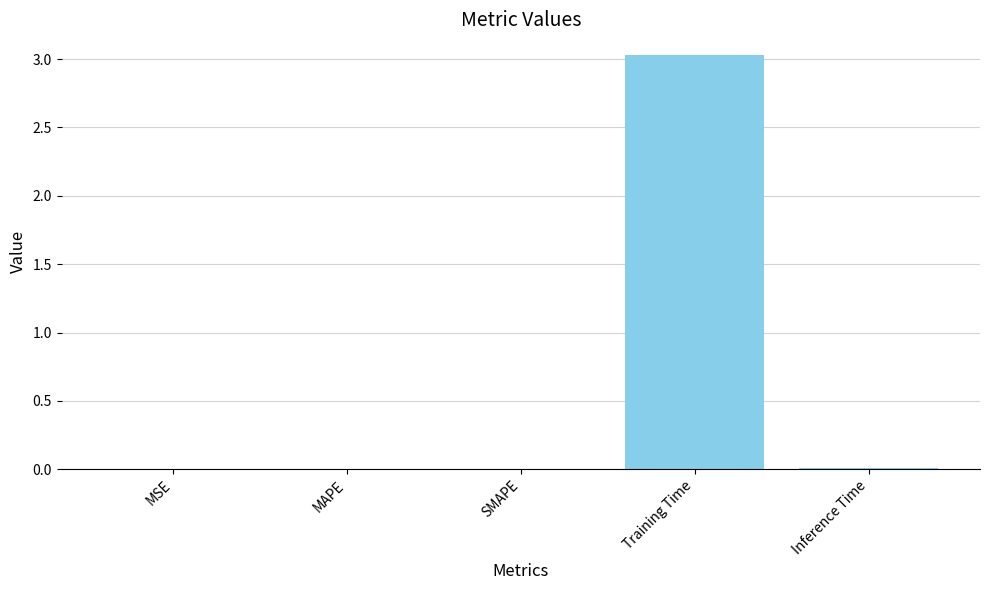

True or false: the data shows 1.6 at Training Time.

False